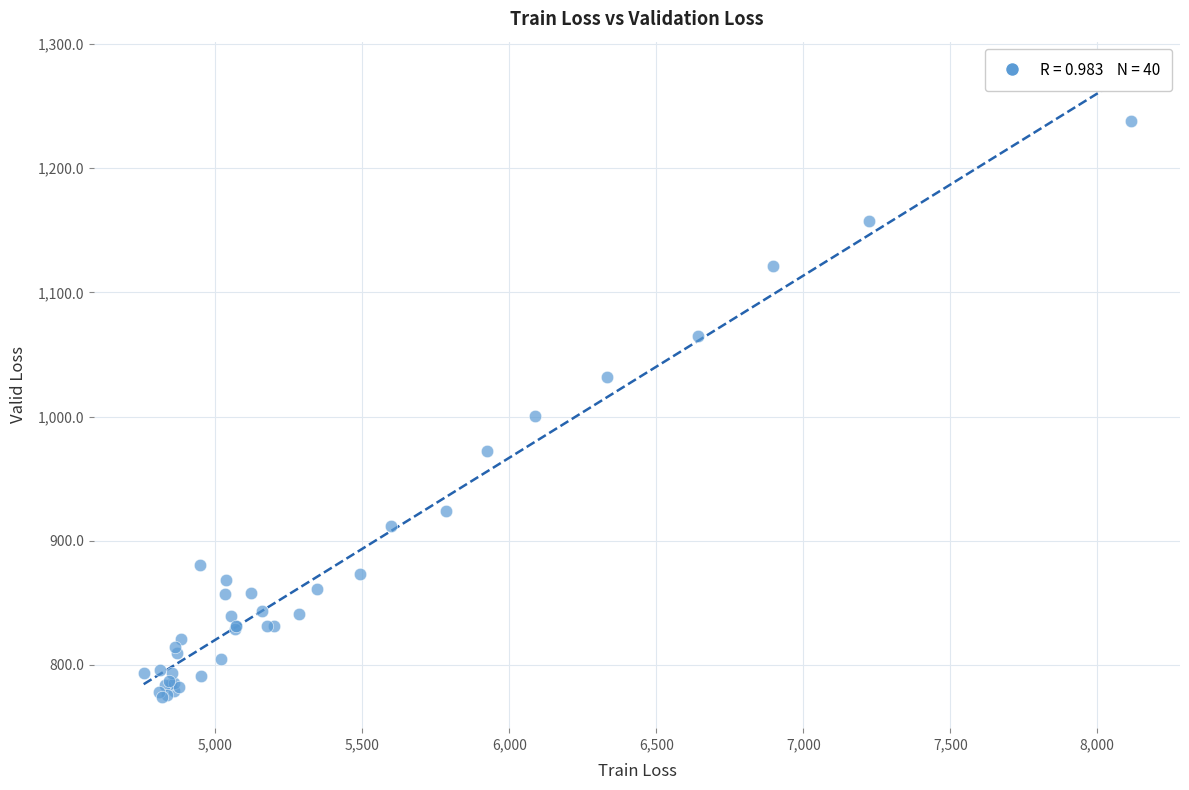

What Y value in the scatter plot is closest to 1006?

1000.4